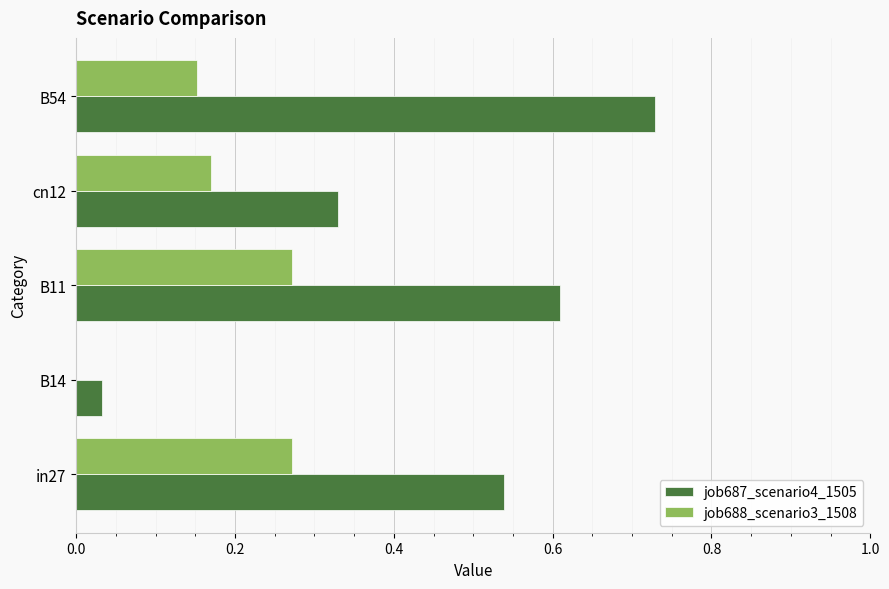

What is the sum of the job687_scenario4_1505 values at in27 and B54?

1.3